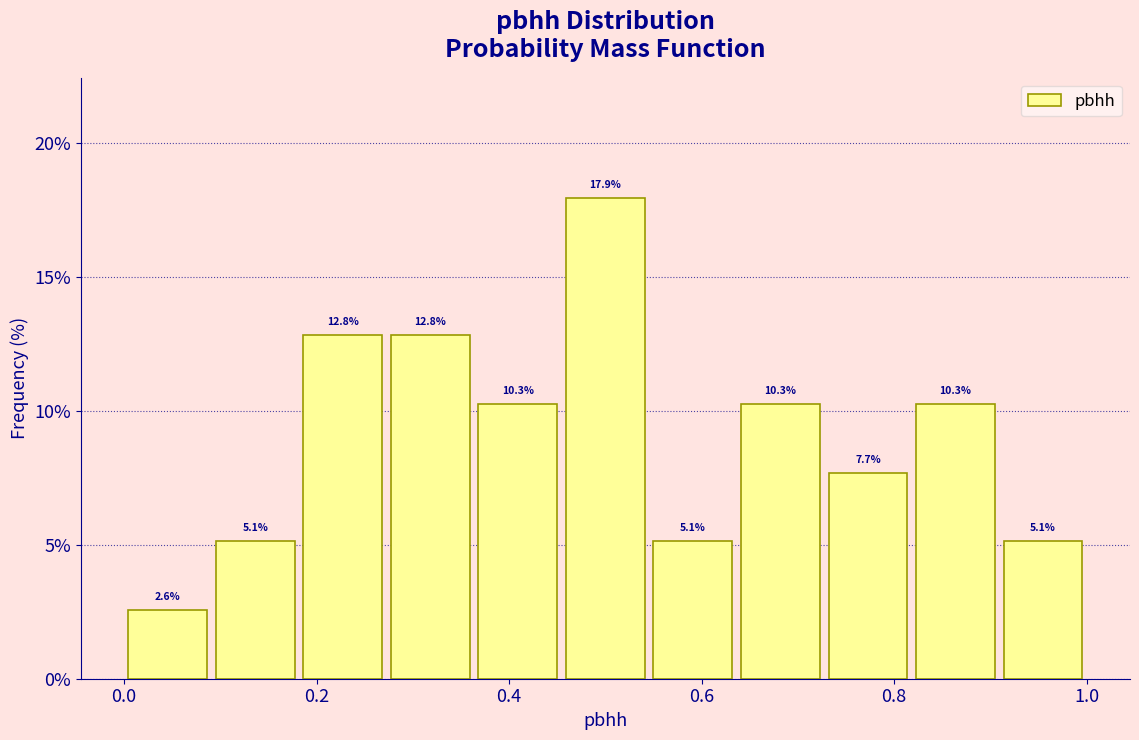

Over which range of the x-axis is the bar tallest?

0.46 to 0.54